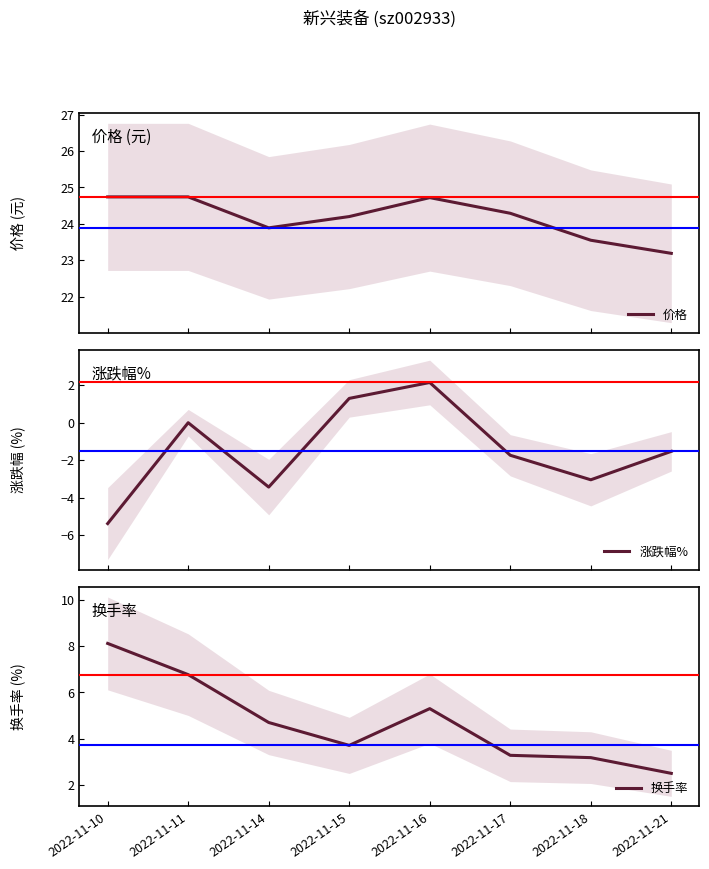

What is the greatest value displayed?

24.7